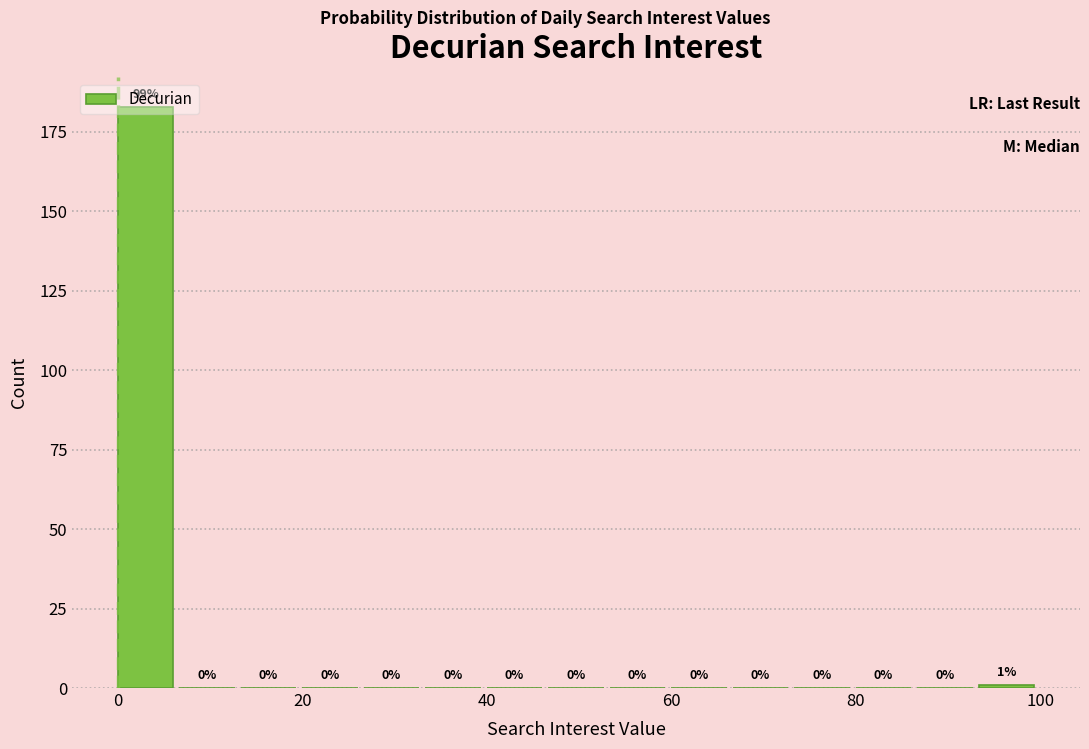

Read against the x-axis, roughly where is the centre of the tallest bar?

4